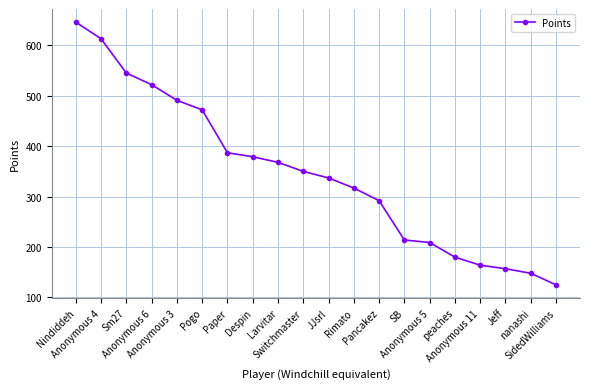

Where does the data first go above 350?

Nindiddeh